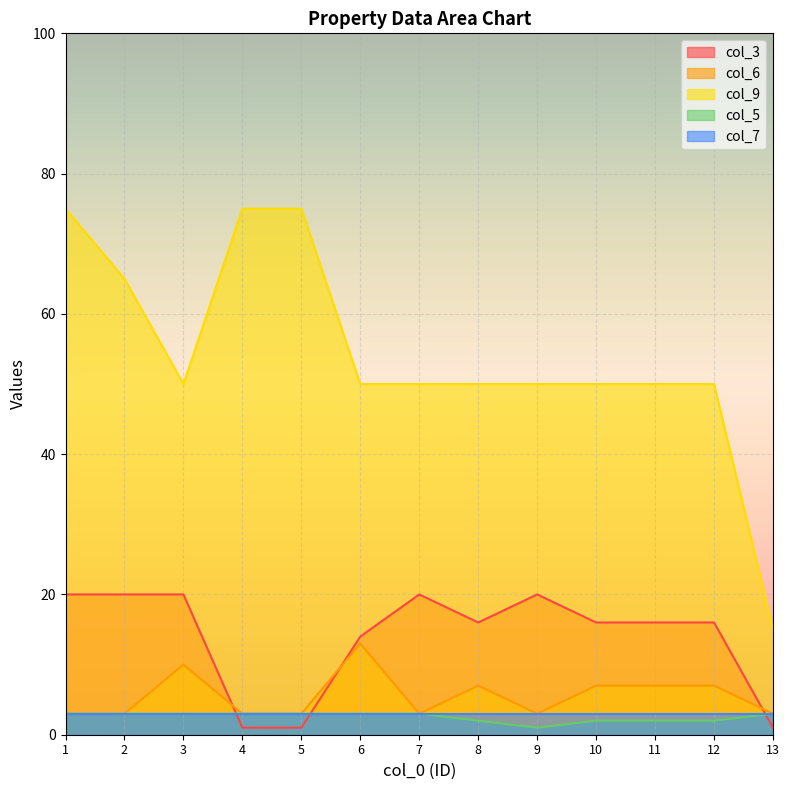

What is the difference between the highest and lowest values at 13?

14